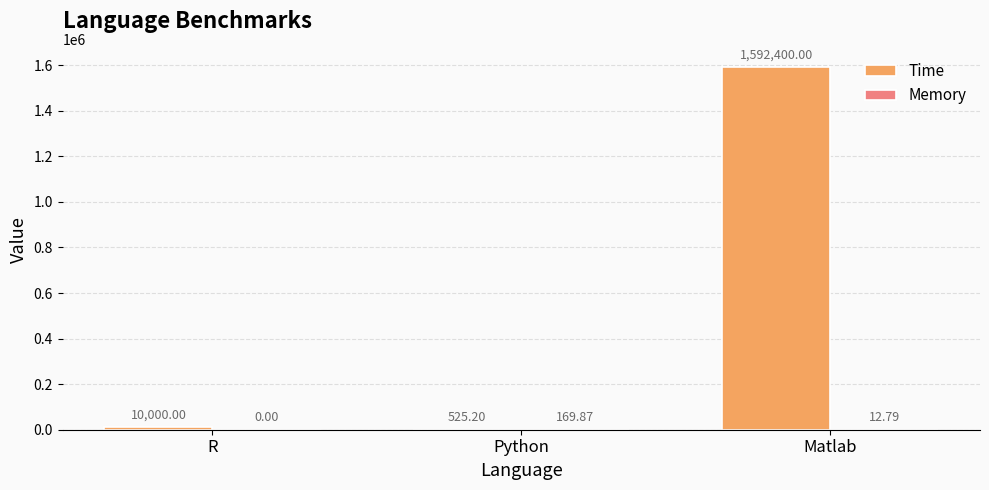

Which series changed the most between R and Python?

Time